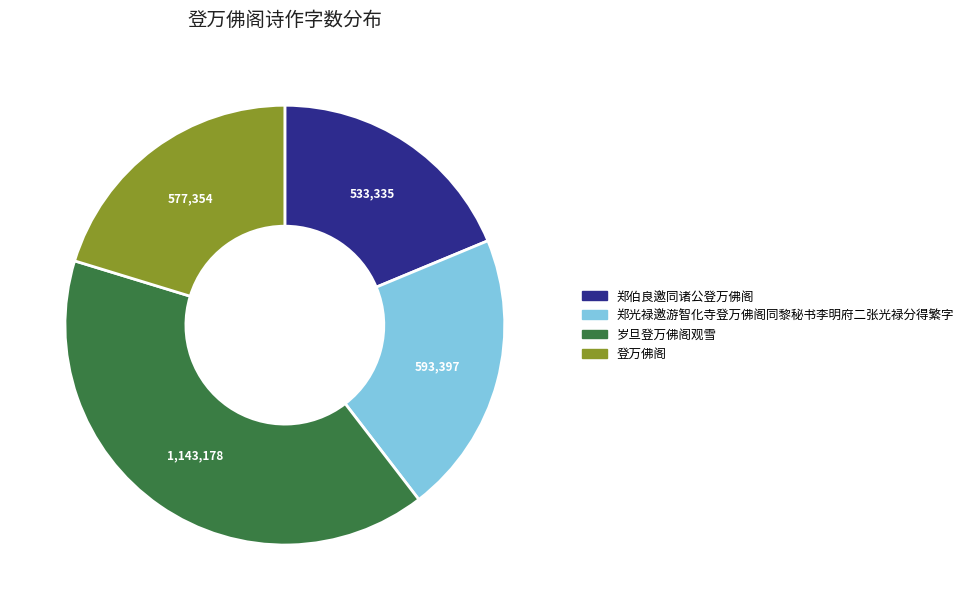

How many slices are in this pie chart?

4